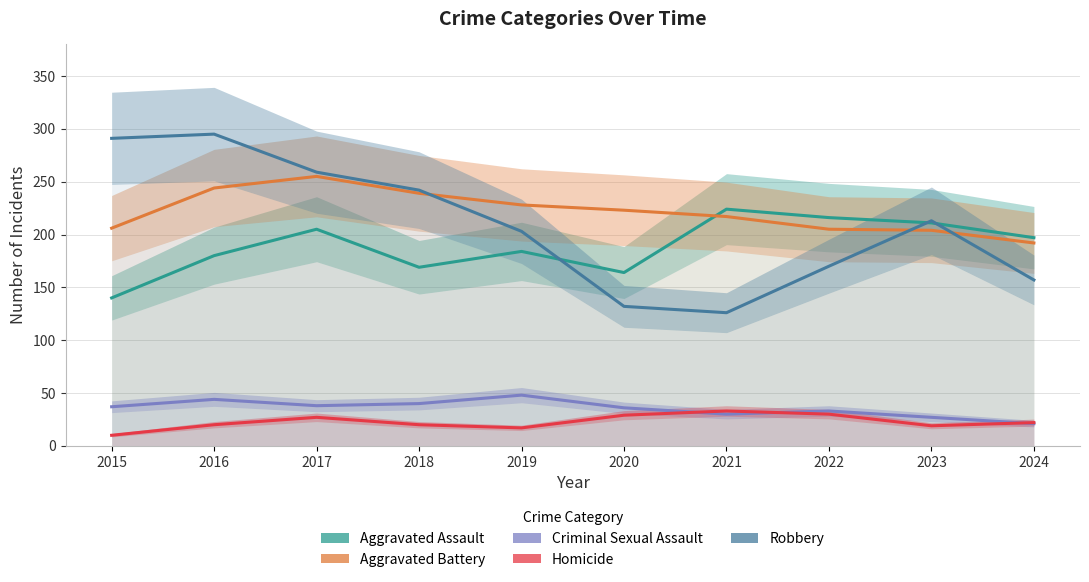

Does the chart display data point markers on the line(s)?

No